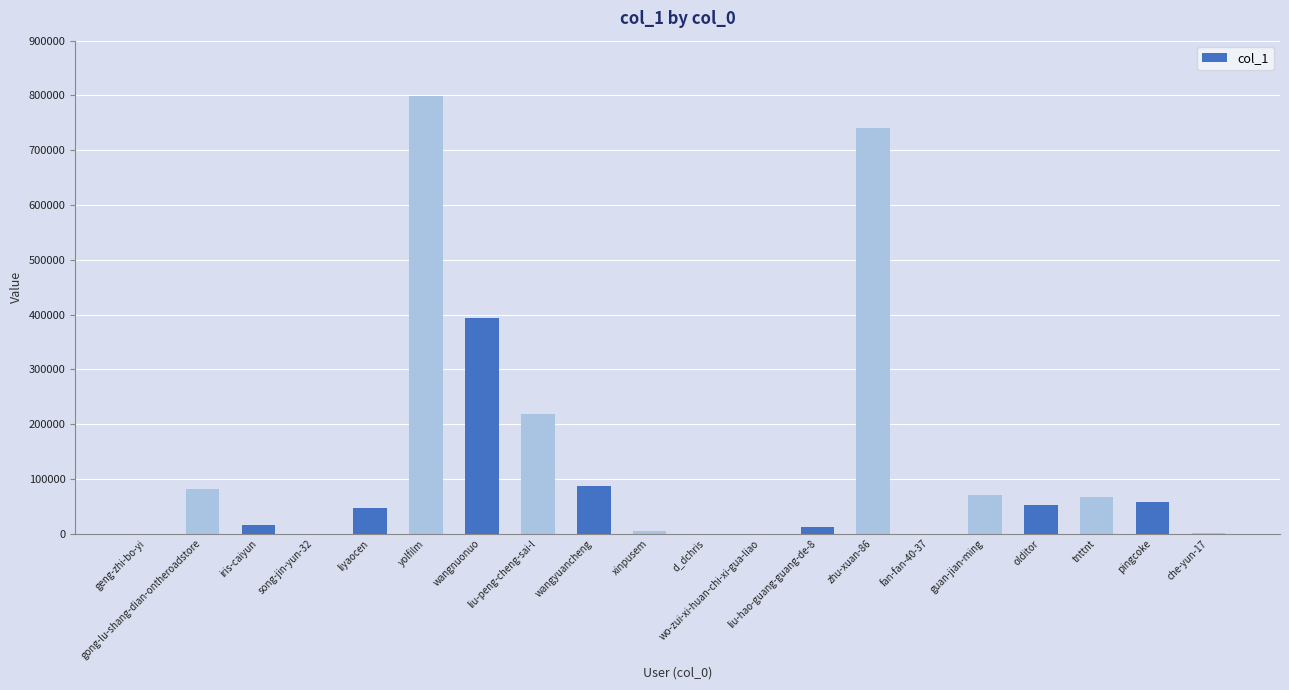

What is the maximum value shown in the chart?

799864